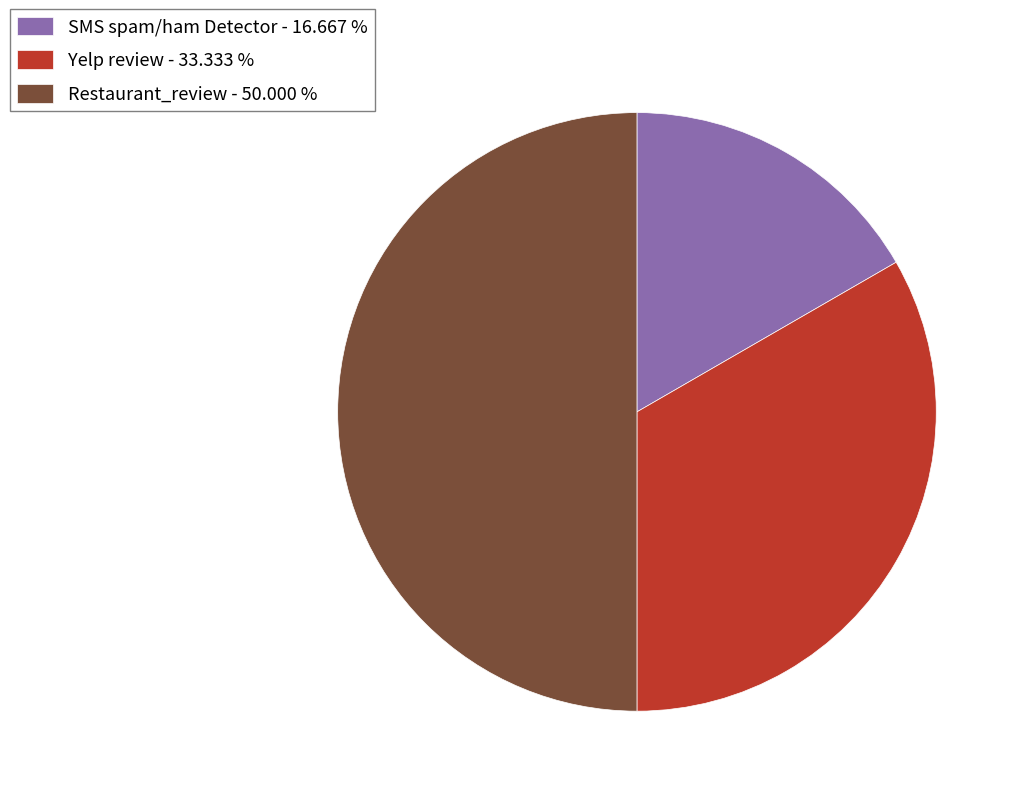

What is the ratio of the value at SMS spam/ham Detector to the value at Restaurant_review?

0.3